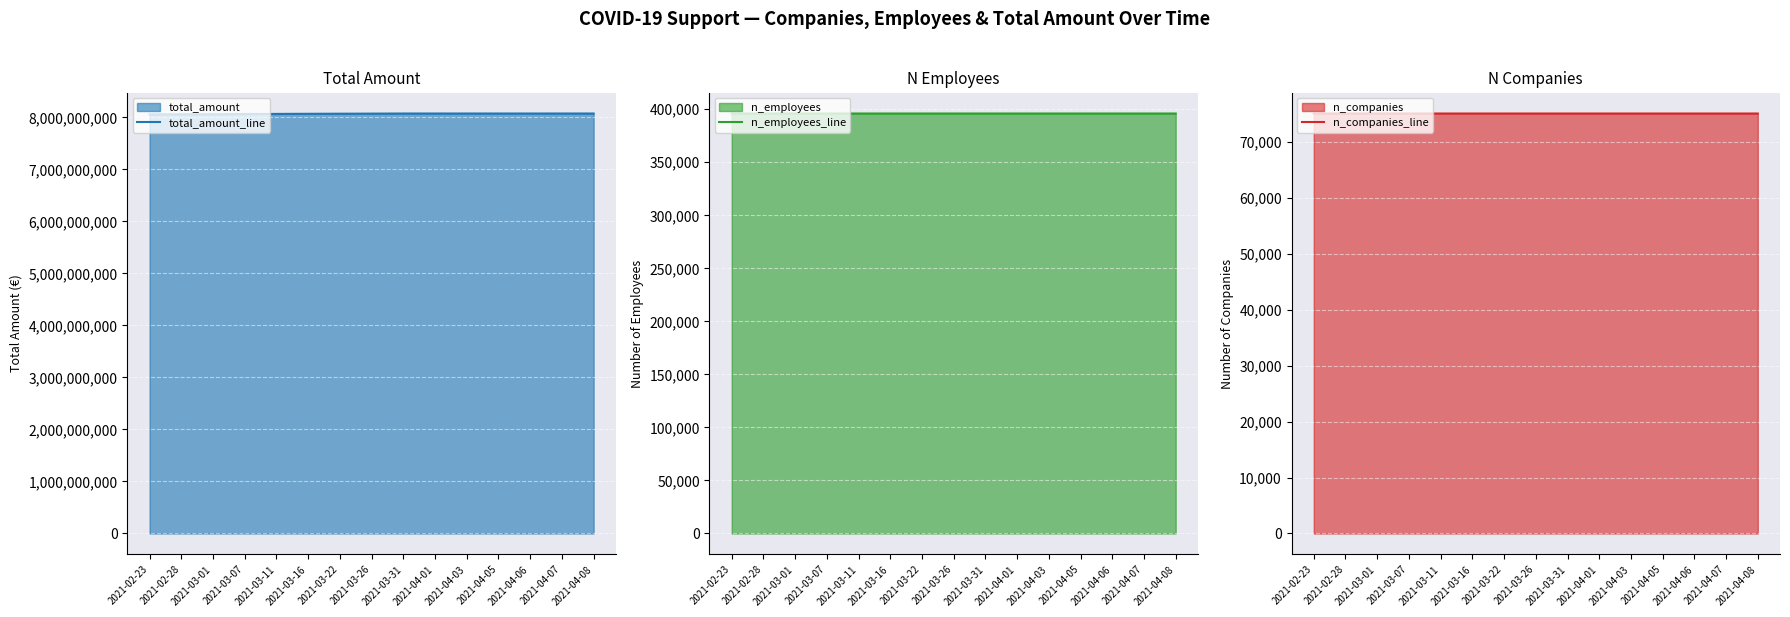

Where is n_companies_line nearest to the value 75140?

2021-03-01